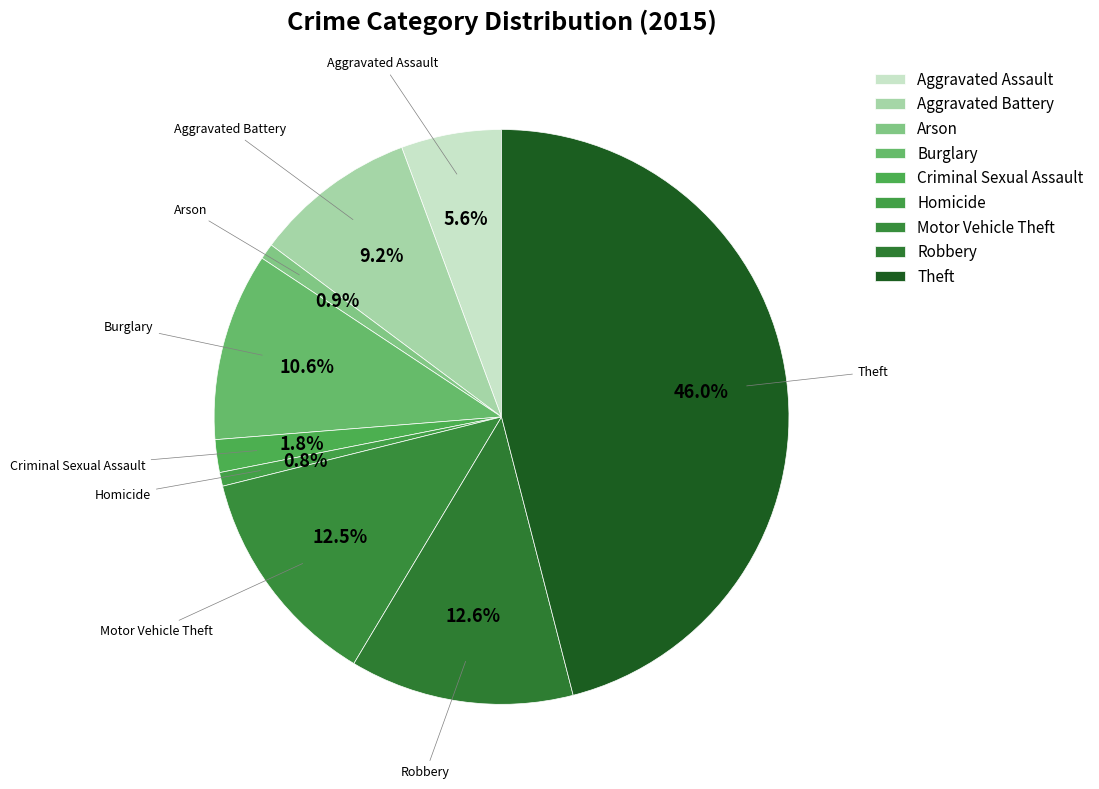

Does any single category account for the majority?

No